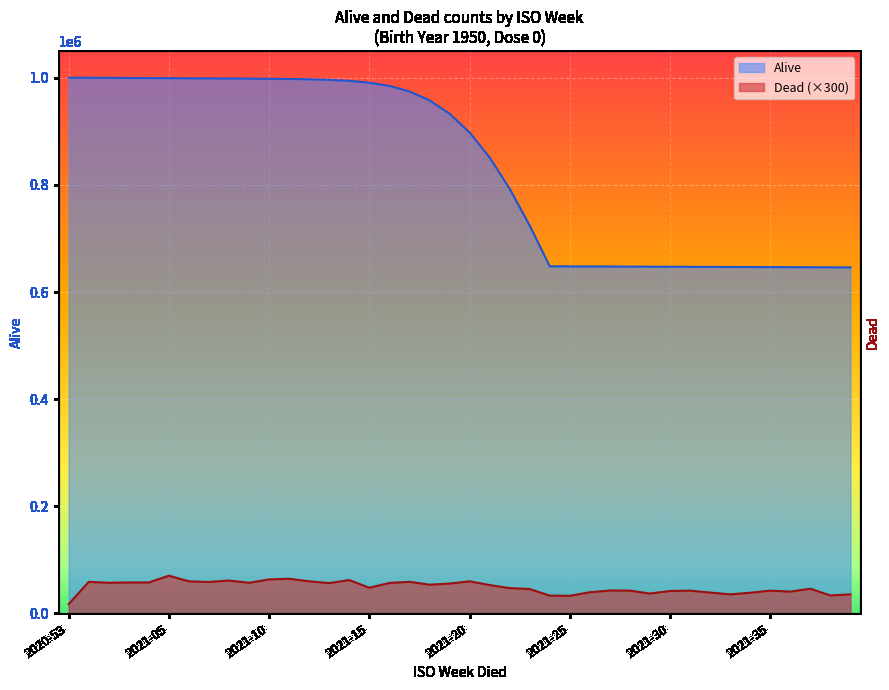

What is the greatest value displayed?

999999